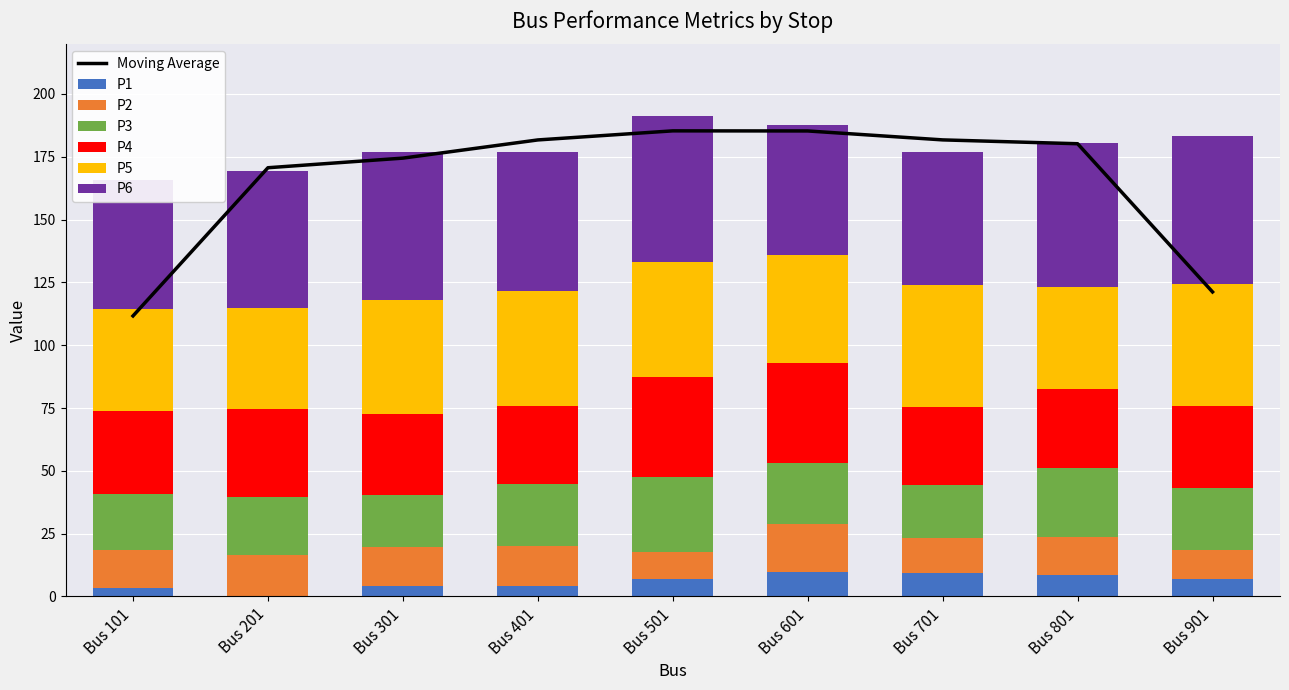

List the series in order of their overall mean, highest first.

P6, P5, P4, P3, P2, P1